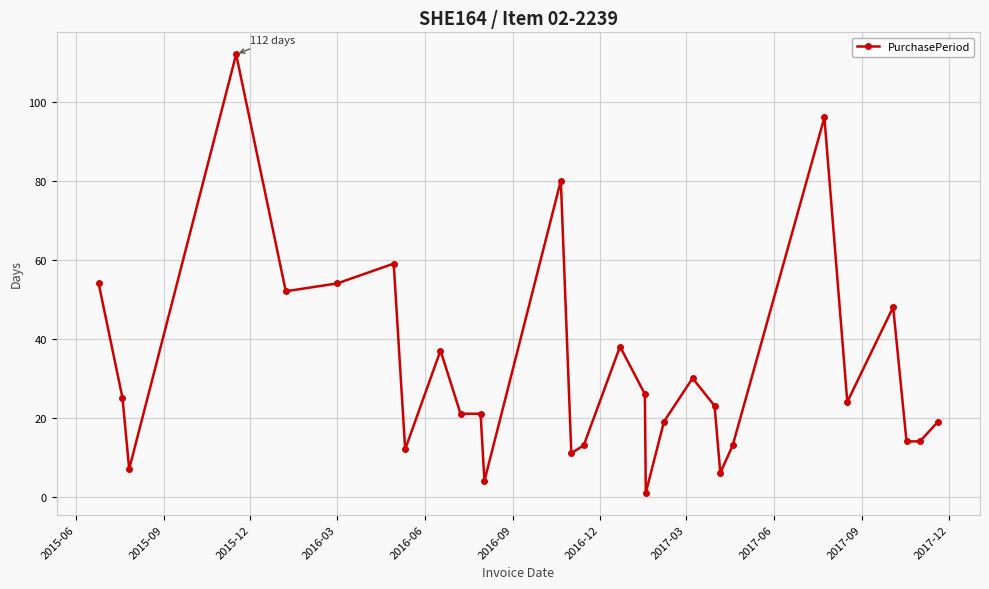

What is the smallest value displayed?

1